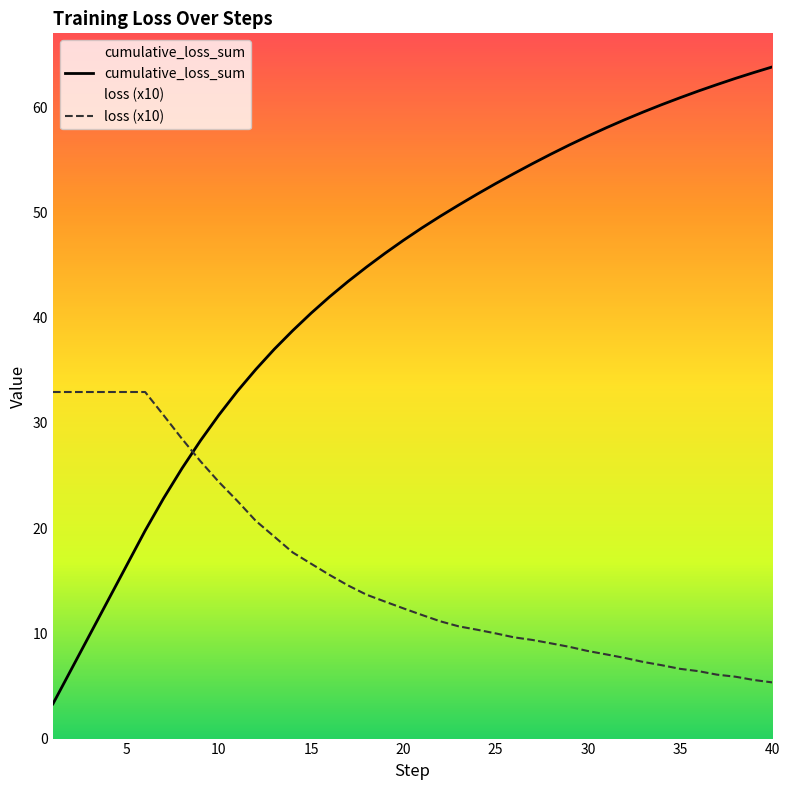

What is the total value across all series at 22?

60.8